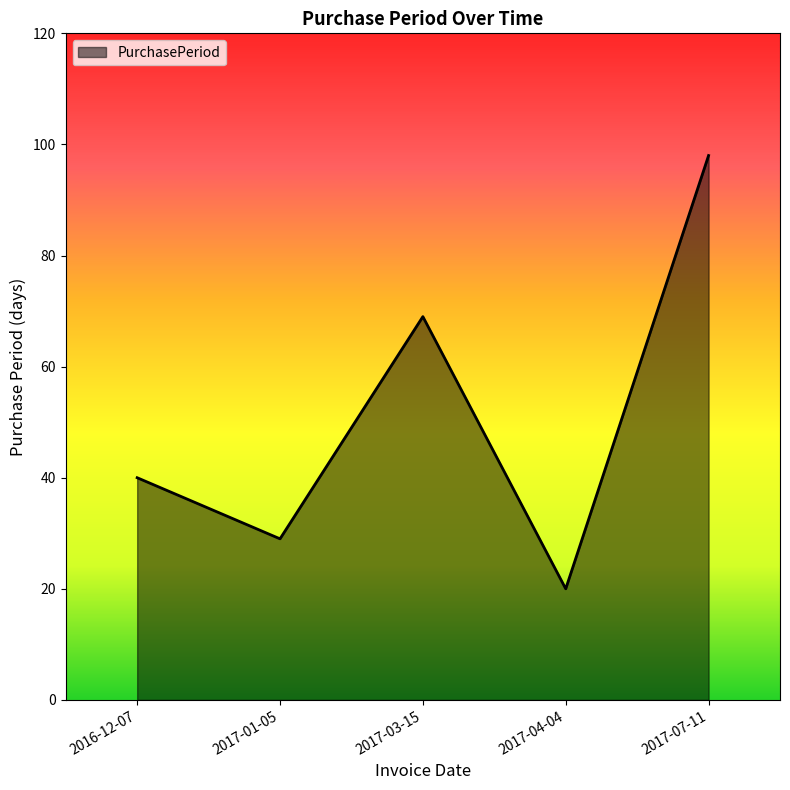

Approximately how many times larger is the value at 2017-03-15 compared to 2017-07-11?

0.7